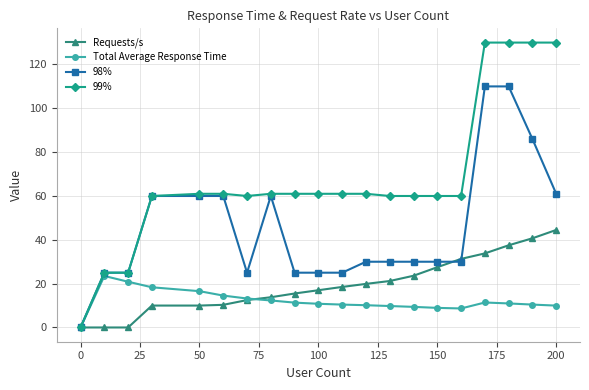

What is the difference between the maximum and second lowest values in the Requests/s series?

44.5